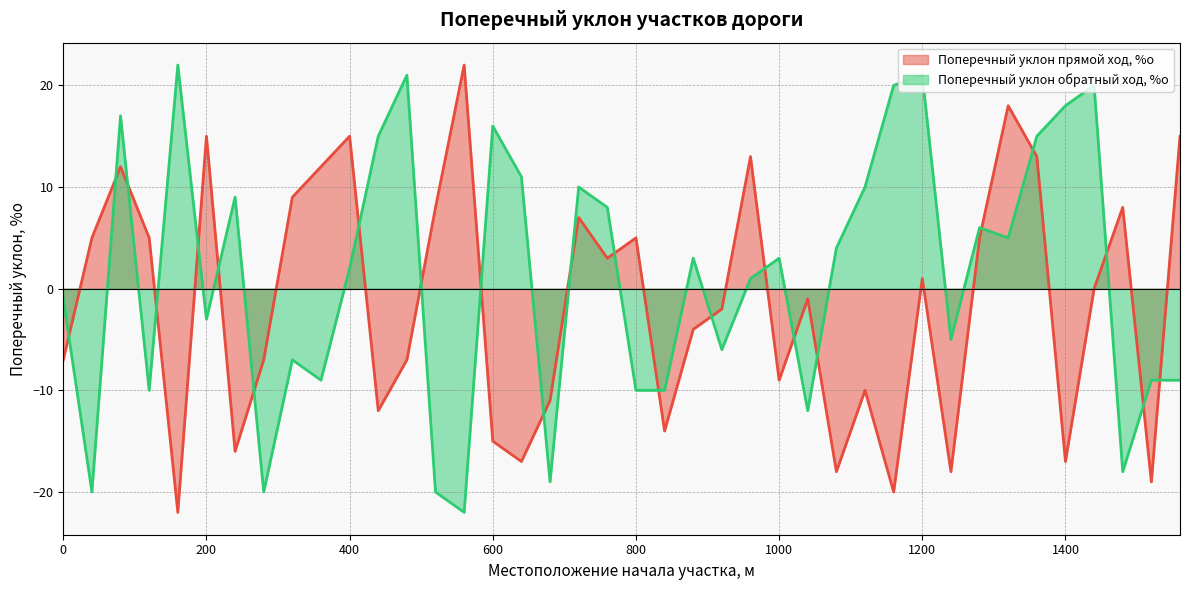

Where do Поперечный уклон обратный ход, %о and Поперечный уклон прямой ход, %о first cross each other?

0 and 40